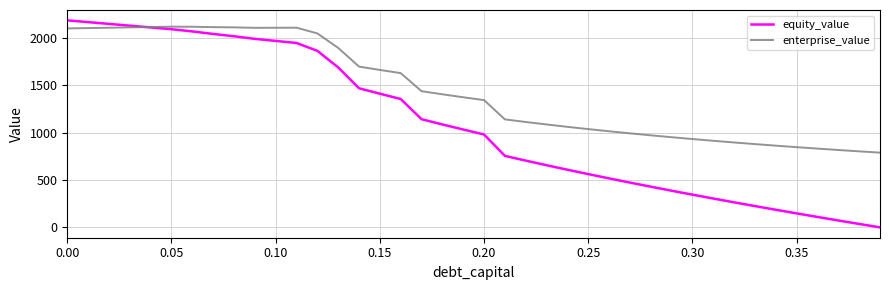

Which series has the widest spread of values?

equity_value